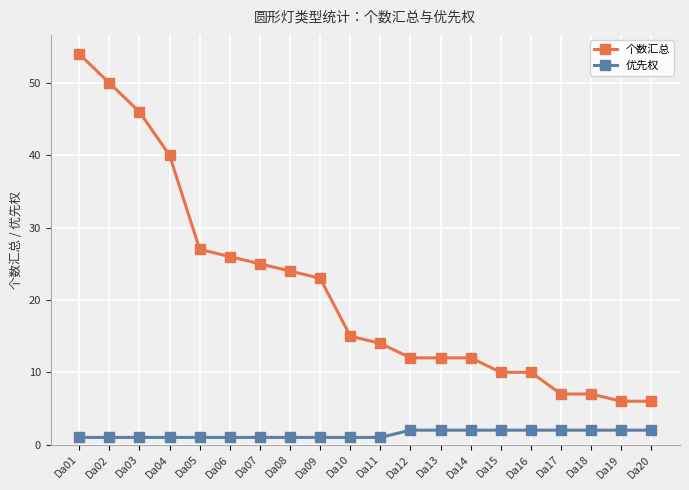

What are all the series names shown in the legend?

个数汇总, 优先权